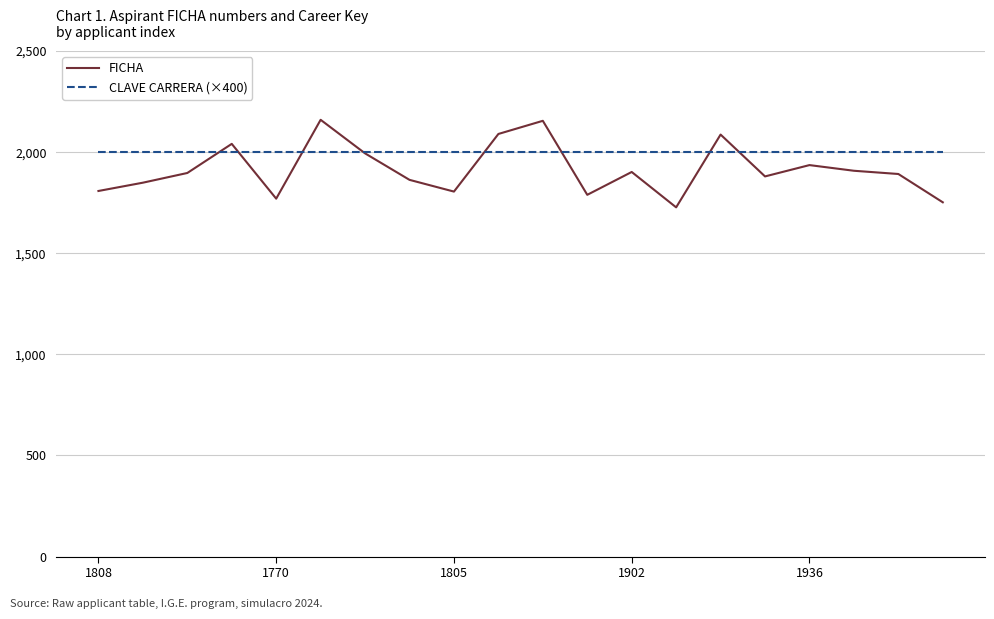

Rank the series by their maximum value, from highest to lowest.

FICHA, CLAVE CARRERA (×400)